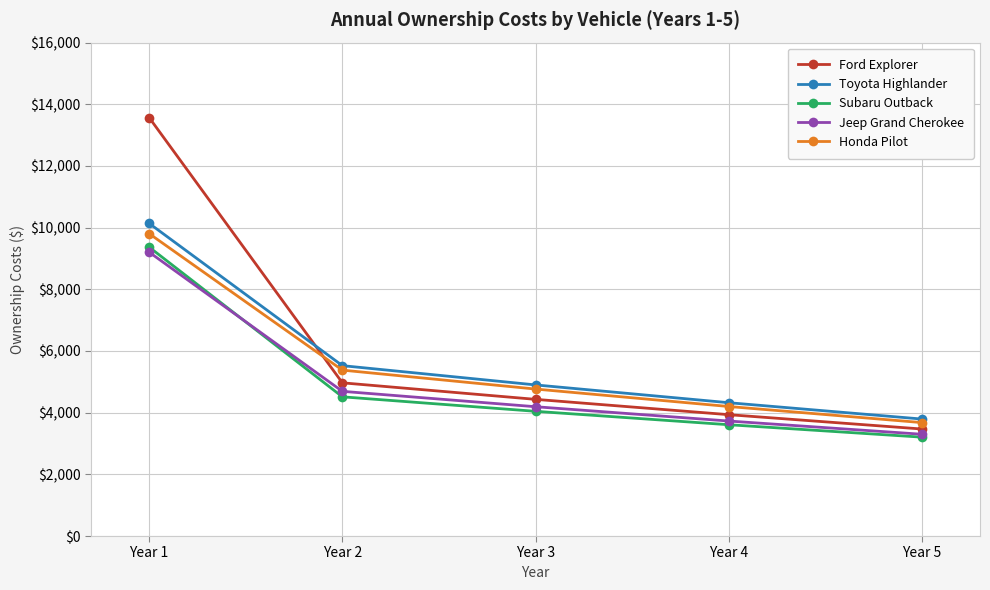

True or false: Ford Explorer has more than 2 interior local peaks.

False